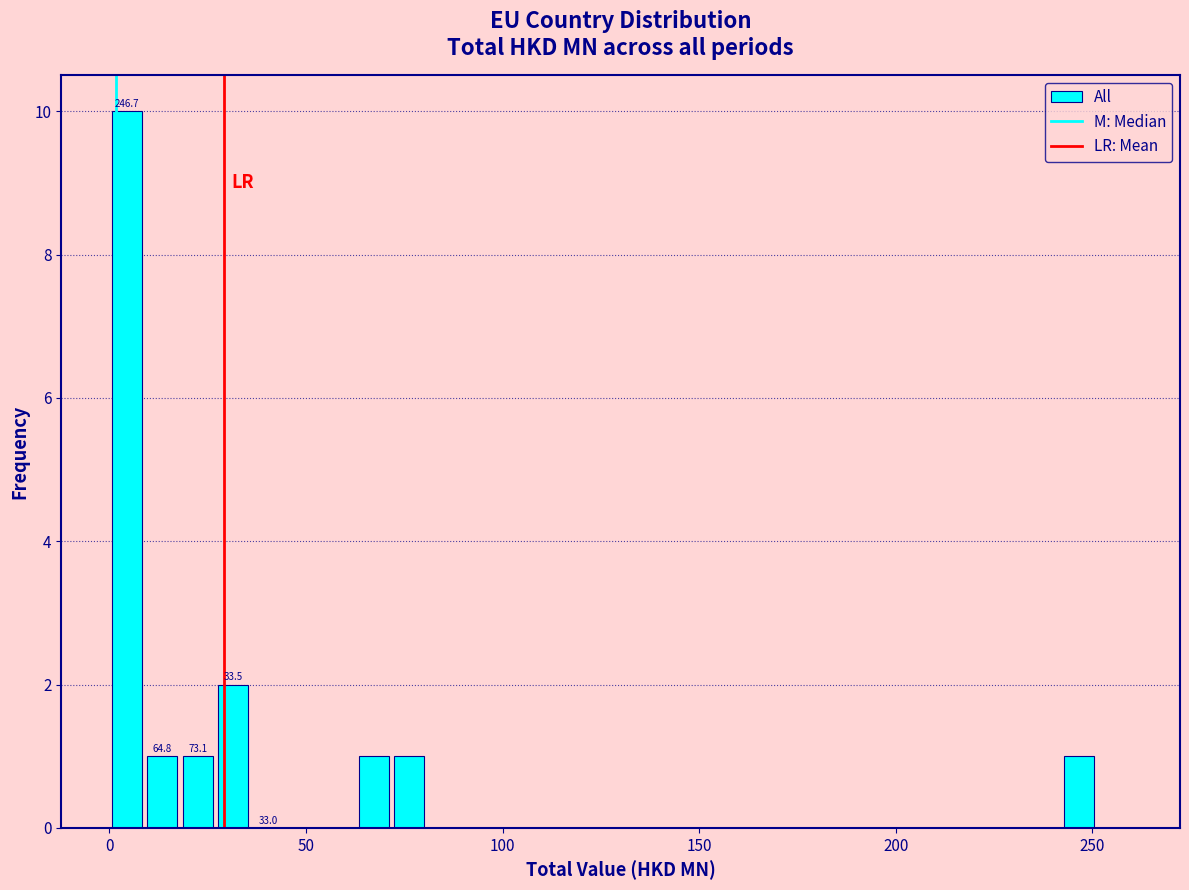

Around what value on the x-axis is the tallest bar? Give the approximate position of its centre, as read against the axis.

5